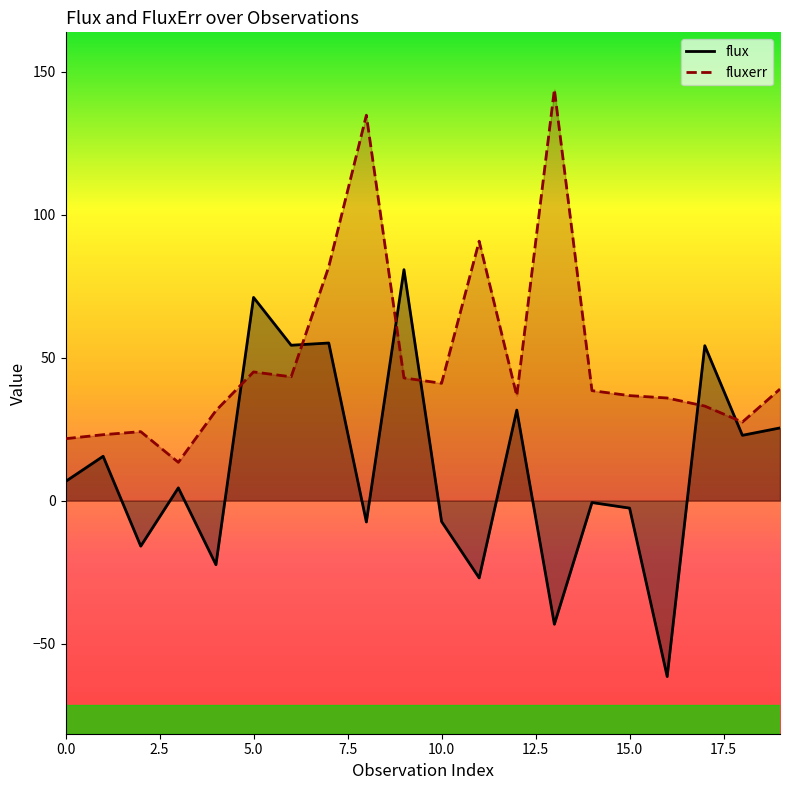

How many times do fluxerr and flux cross each other?

6